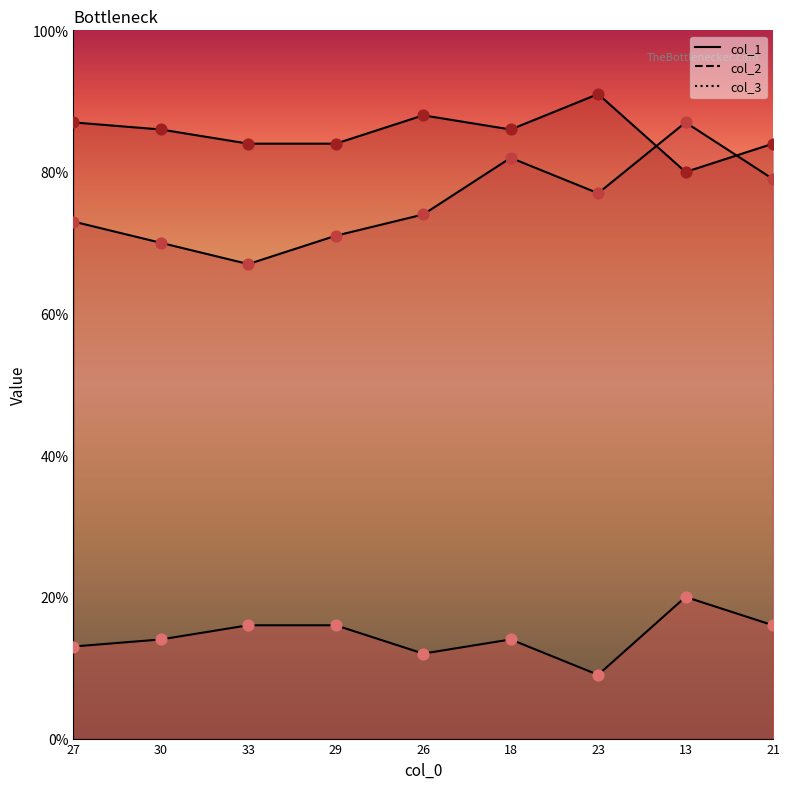

What is the total value across all series at 23?

177